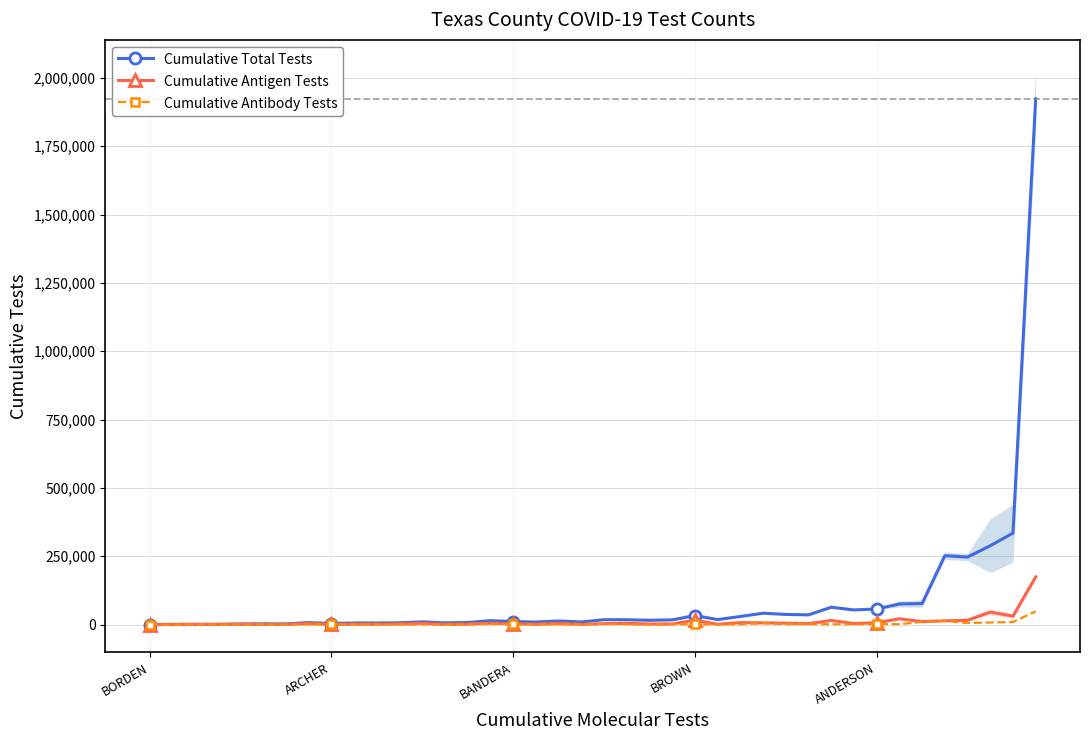

What is the minimum value for Cumulative Total Tests?

174